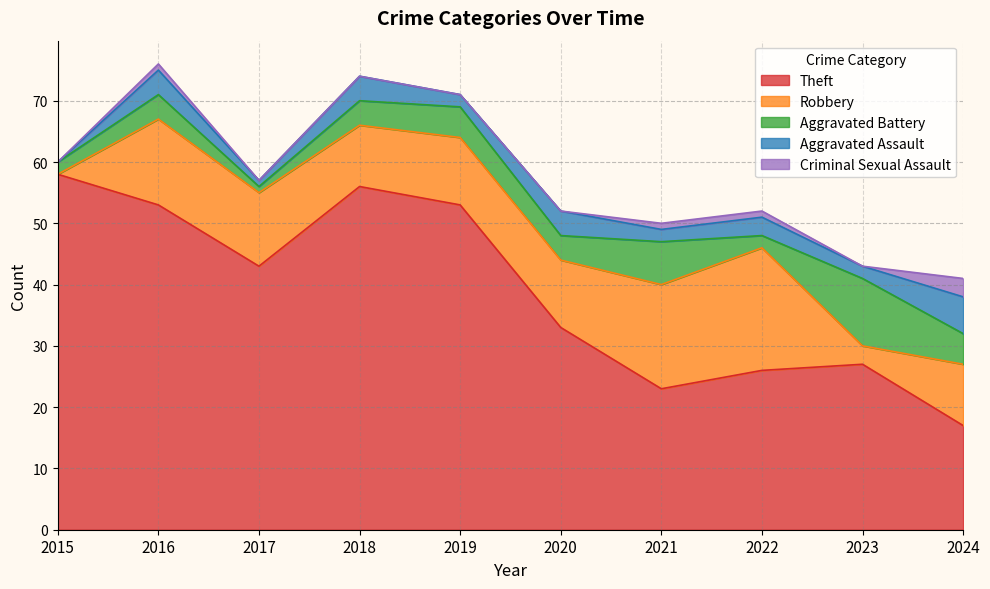

True or false: Aggravated Battery and Theft cross at least once.

False